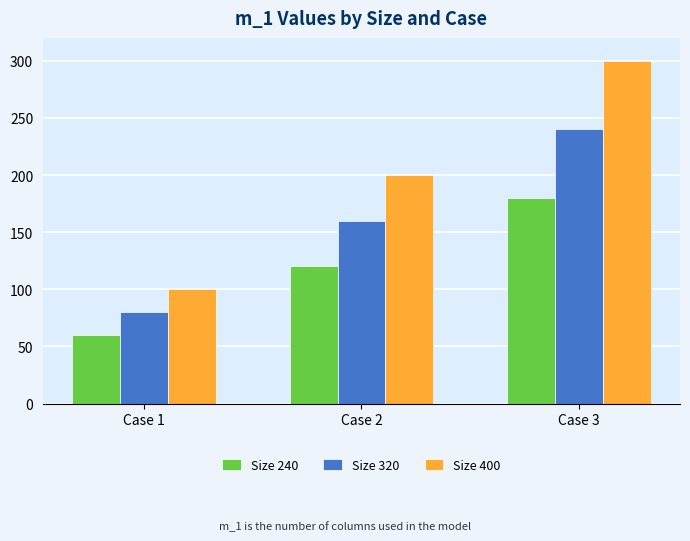

Rank the series by their maximum value, from lowest to highest.

Size 240, Size 320, Size 400